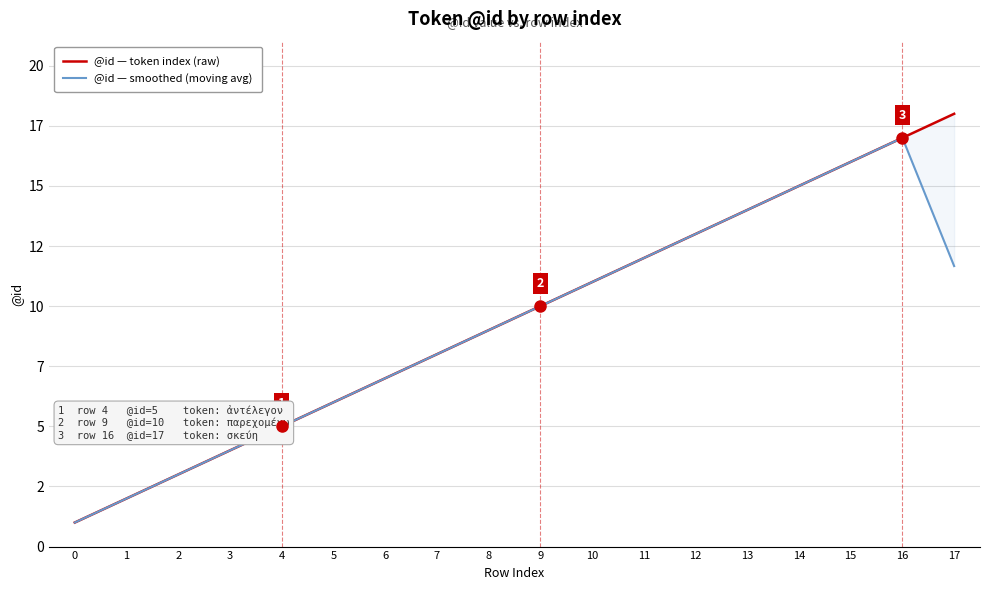

True or false: @id — token index (raw) and @id — smoothed (moving avg) cross at least once.

False